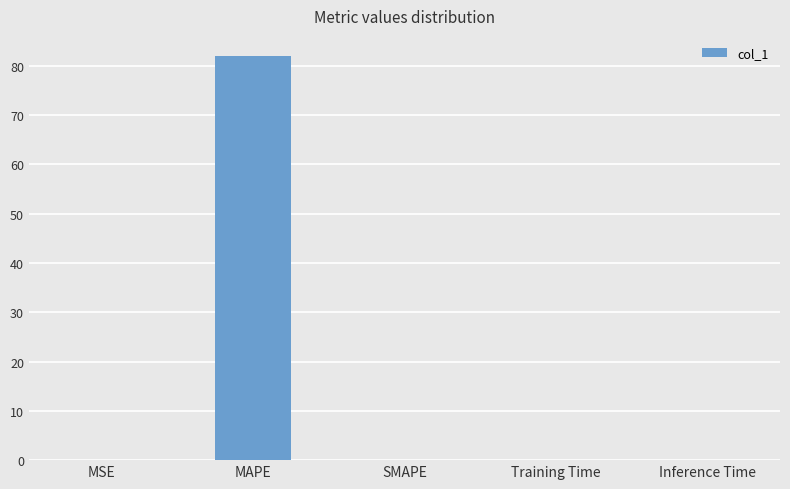

Which has a higher value, Inference Time or MAPE?

MAPE